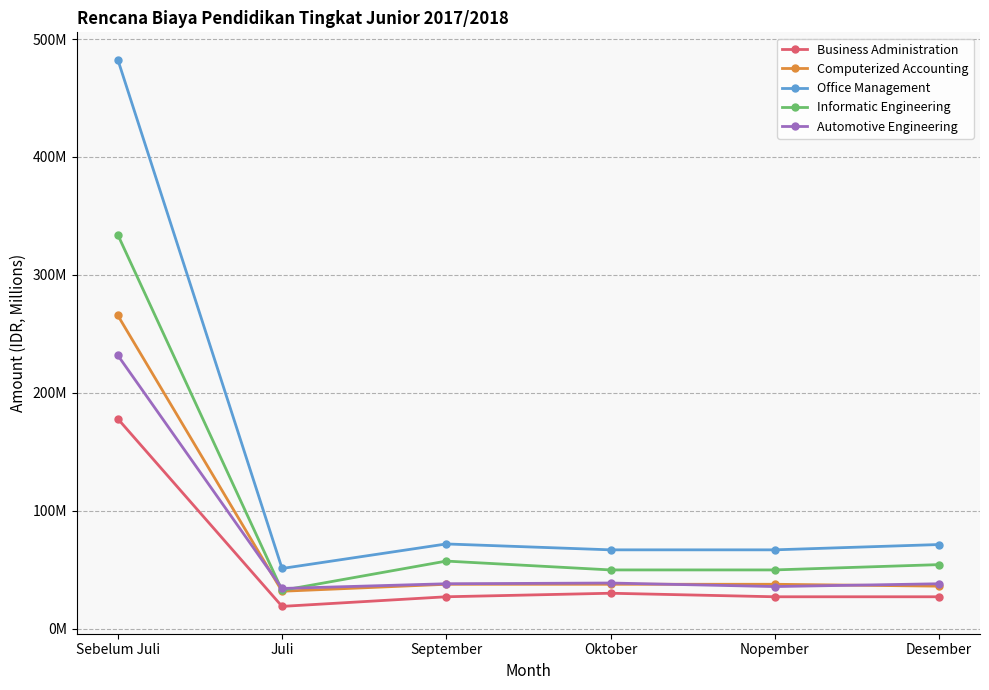

True or false: Business Administration and Automotive Engineering cross at least once.

False